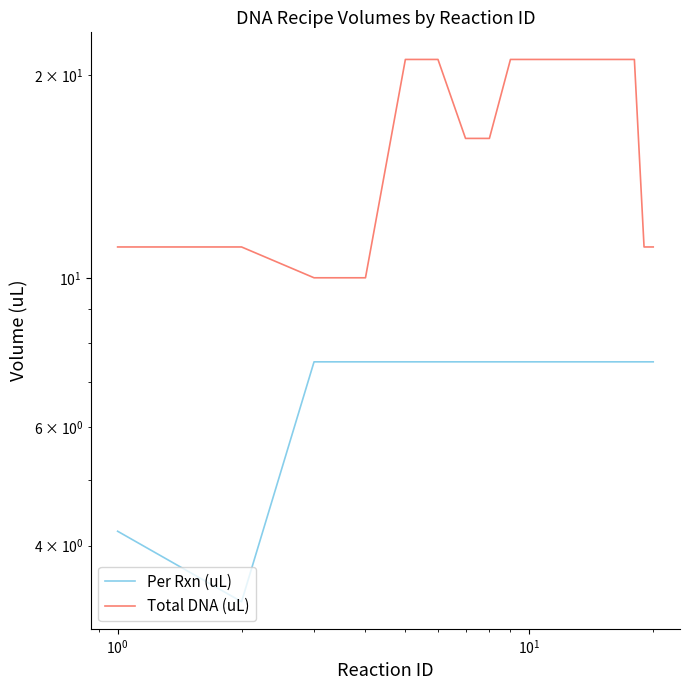

True or false: Per Rxn (uL) and Total DNA (uL) cross at least once.

False